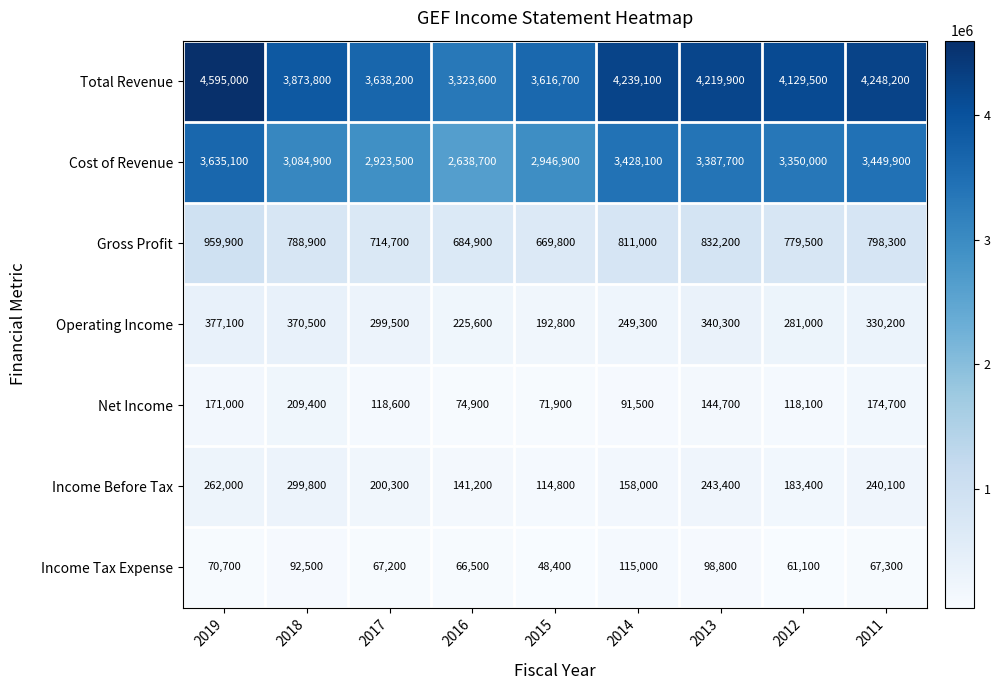

Where is Income Tax Expense nearest to the value 81700?

2018